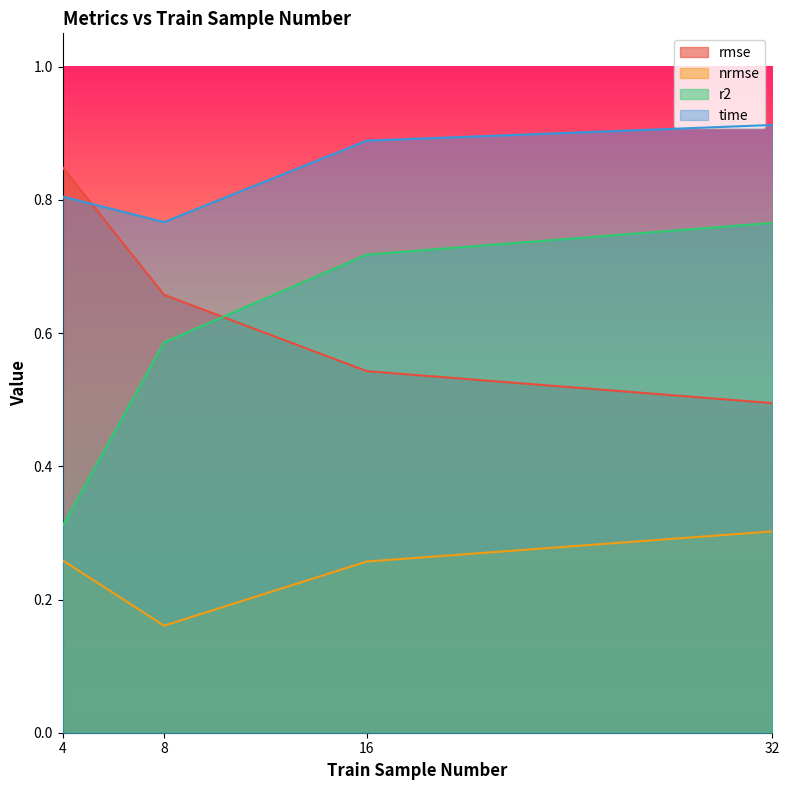

How many categories are shown in the chart?

4